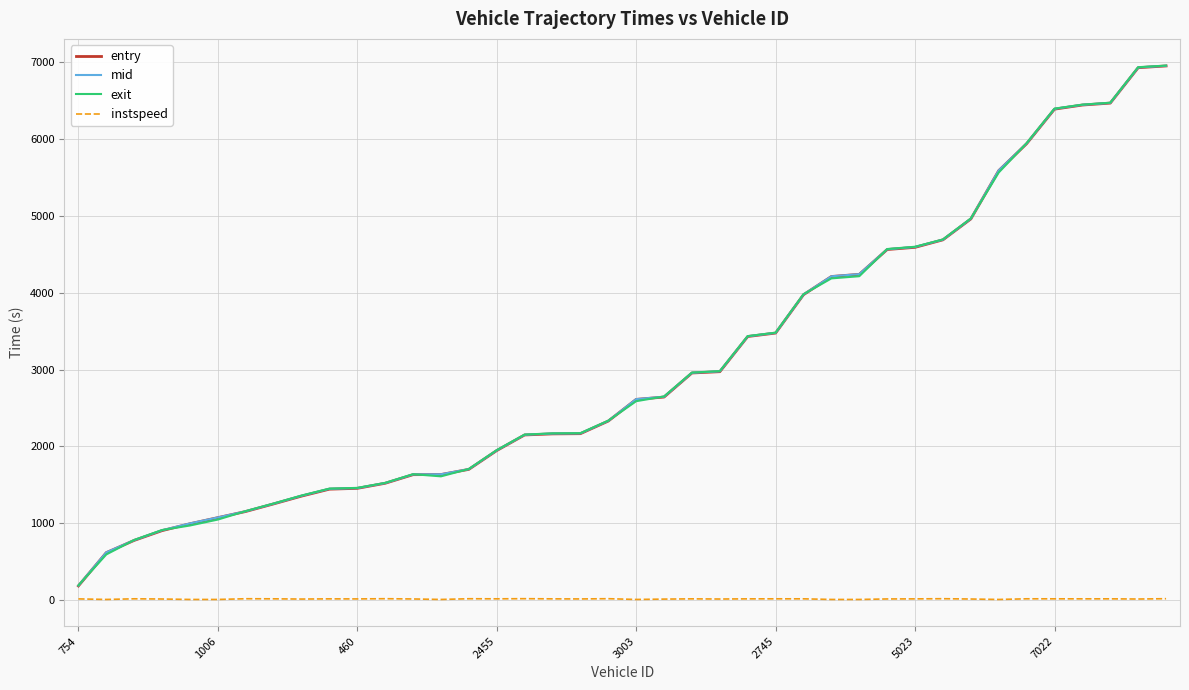

True or false: entry and instspeed cross at least once.

False